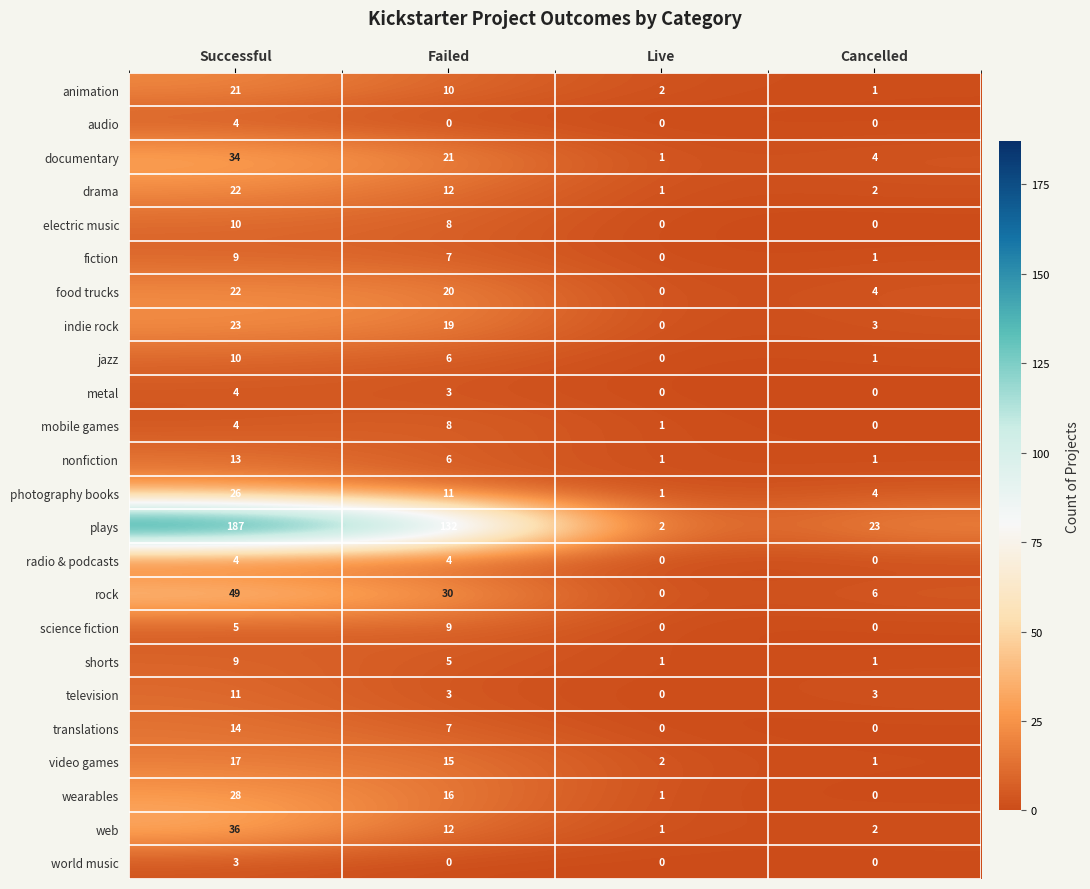

What is the difference between the highest and lowest values at Live?

2